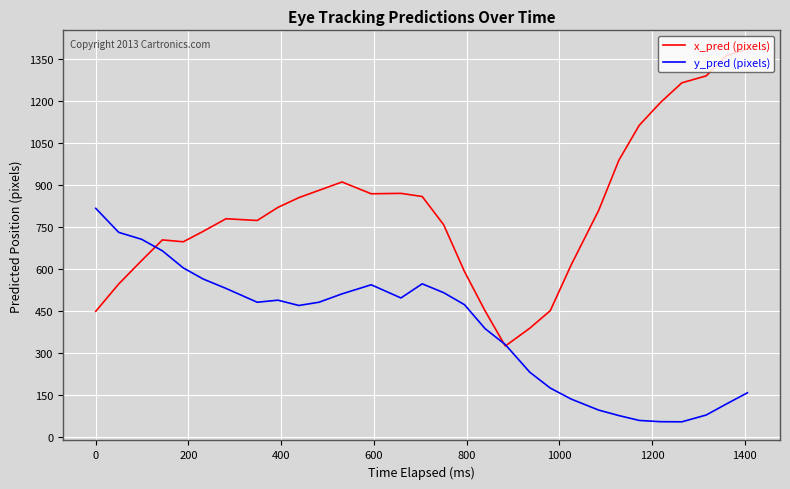

What is the lowest value of the y_pred (pixels) series?

55.8